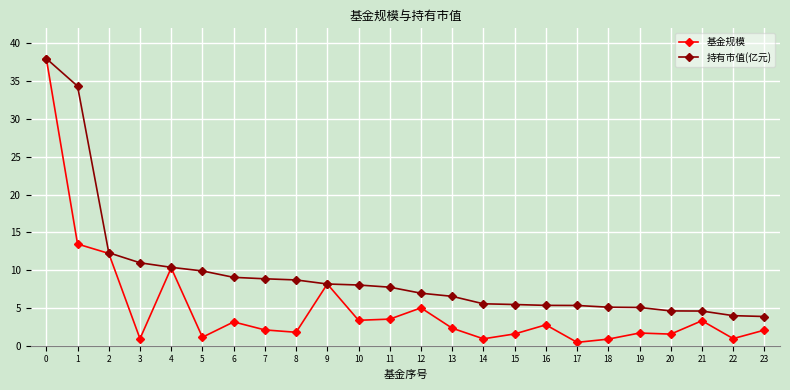

Read the 持有市值(亿元) value at 18.

5.1